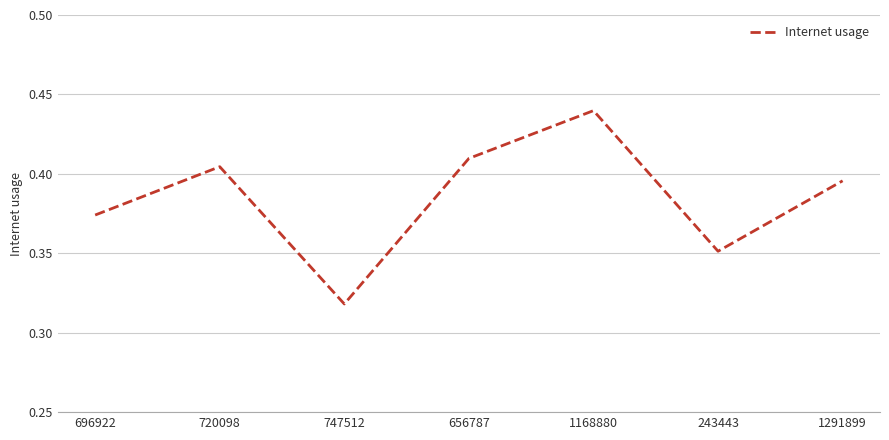

How many categories are shown in the chart?

7